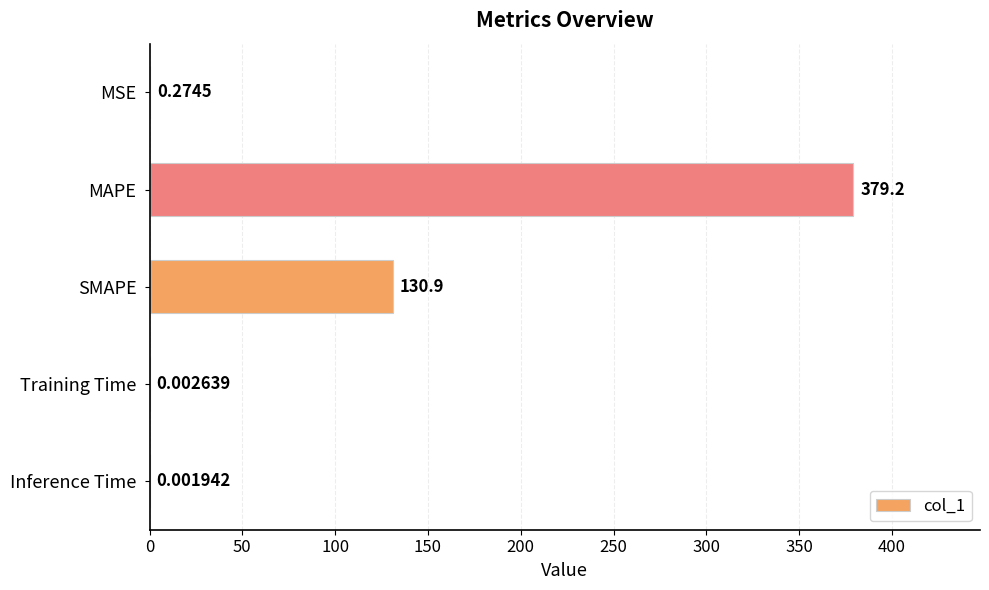

Where is the data nearest to the value 189?

SMAPE